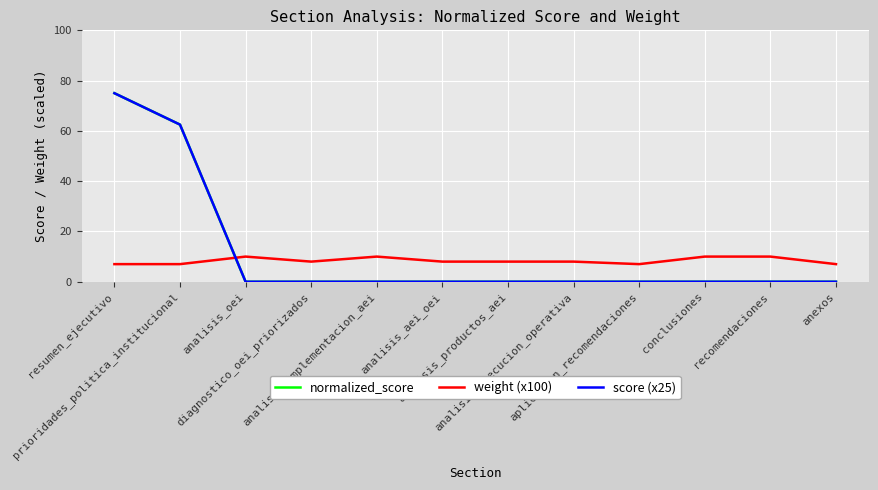

True or false: normalized_score has more than 0 interior local peaks.

False